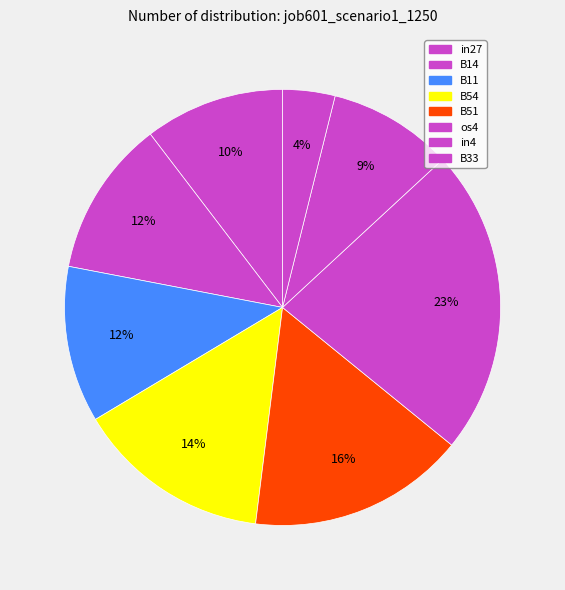

To the nearest percent, what percentage of the pie is B11?

12%